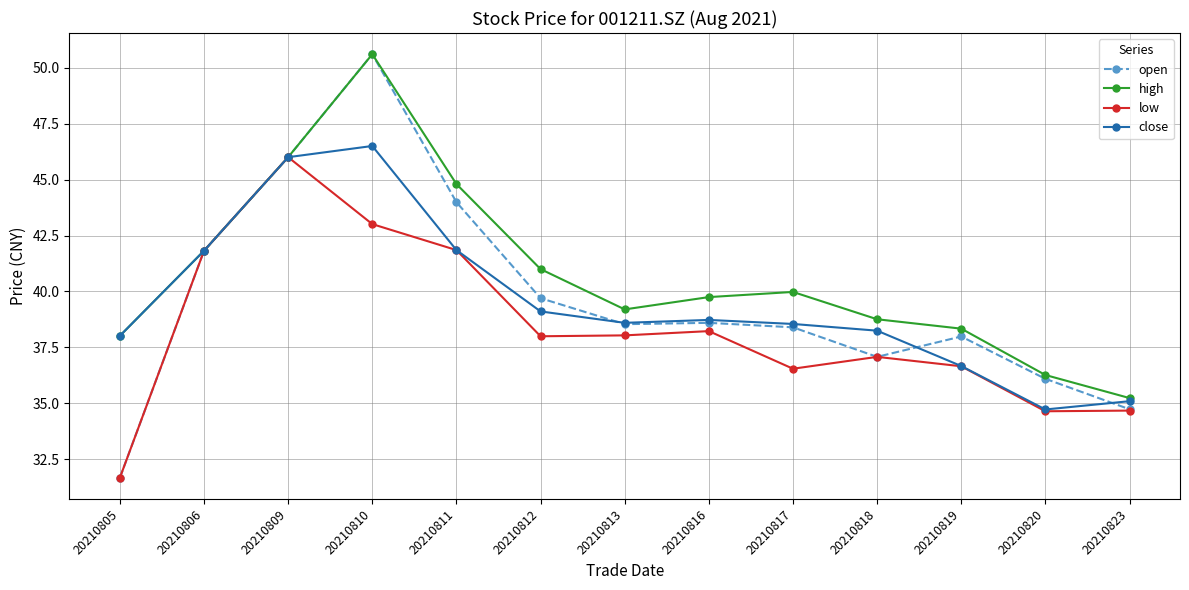

Between 20210805 and 20210816, which series saw the biggest shift?

open